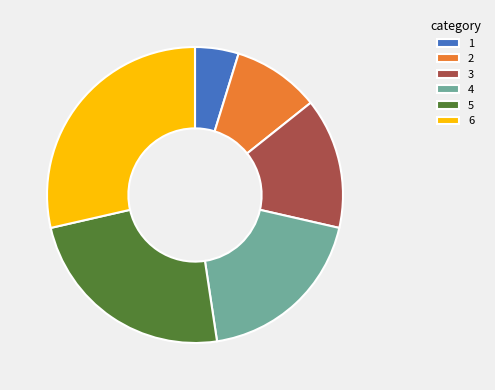

Is the sum of 4 and 3 greater than half?

No